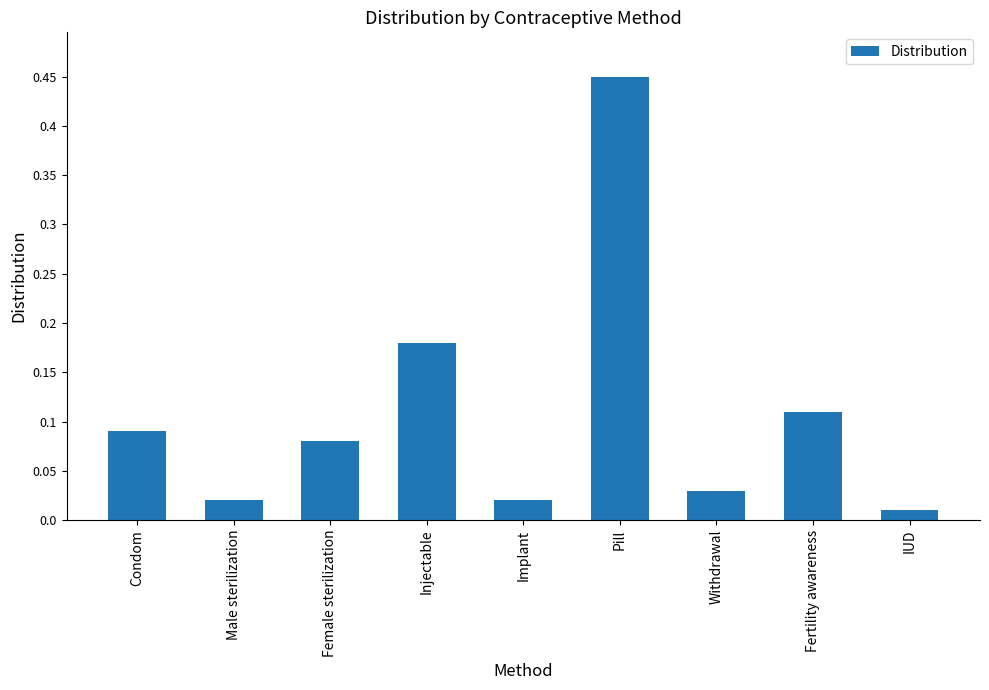

Does the chart contain stacked bars?

No